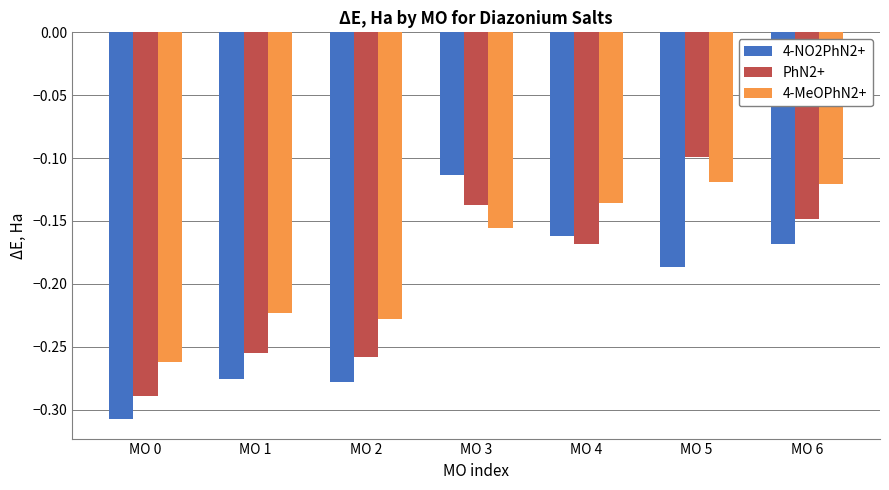

Rank the series by their average value, from lowest to highest.

4-NO2PhN2+, PhN2+, 4-MeOPhN2+